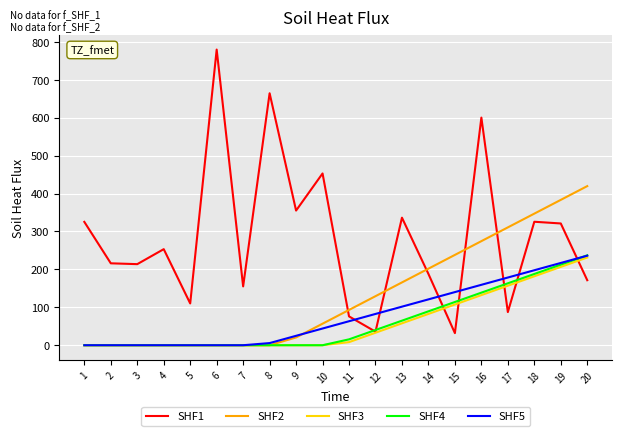

Where do SHF2 and SHF1 first cross each other?

10 and 11